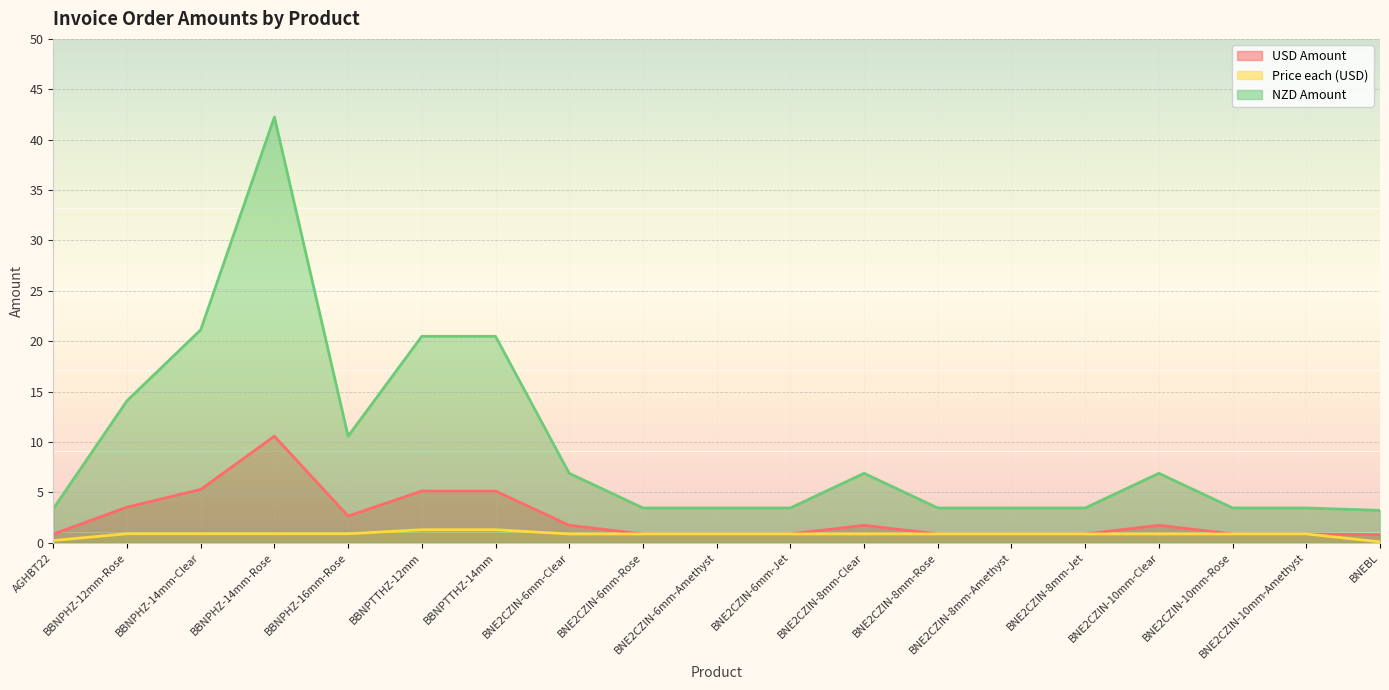

Where is Price each (USD) nearest to the value 0?

BNEBL